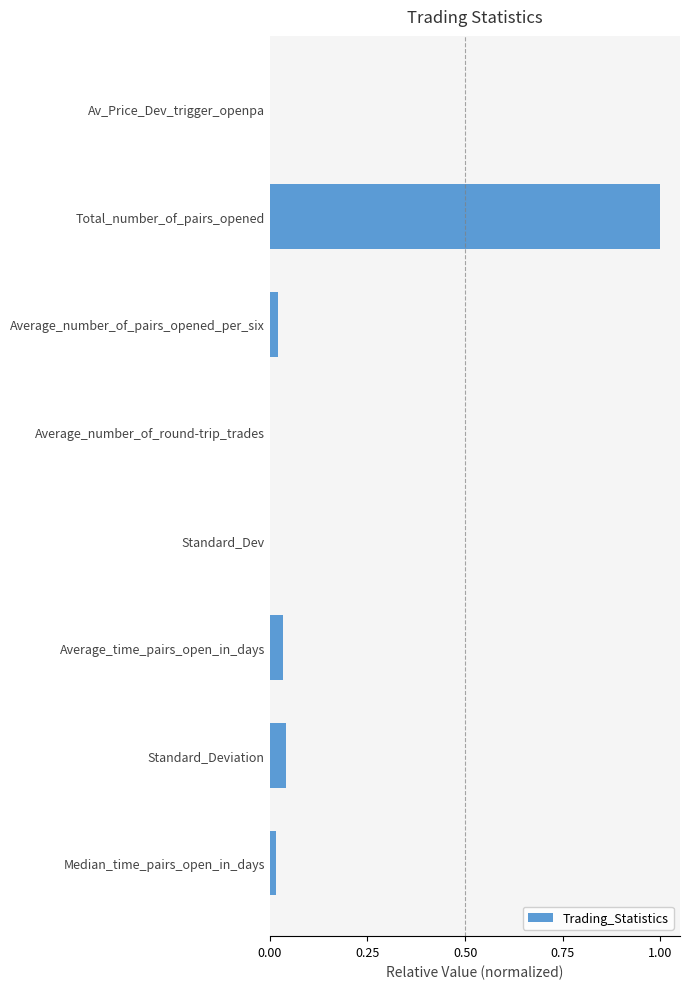

The value at Standard_Dev is 0.0. True or false?

True